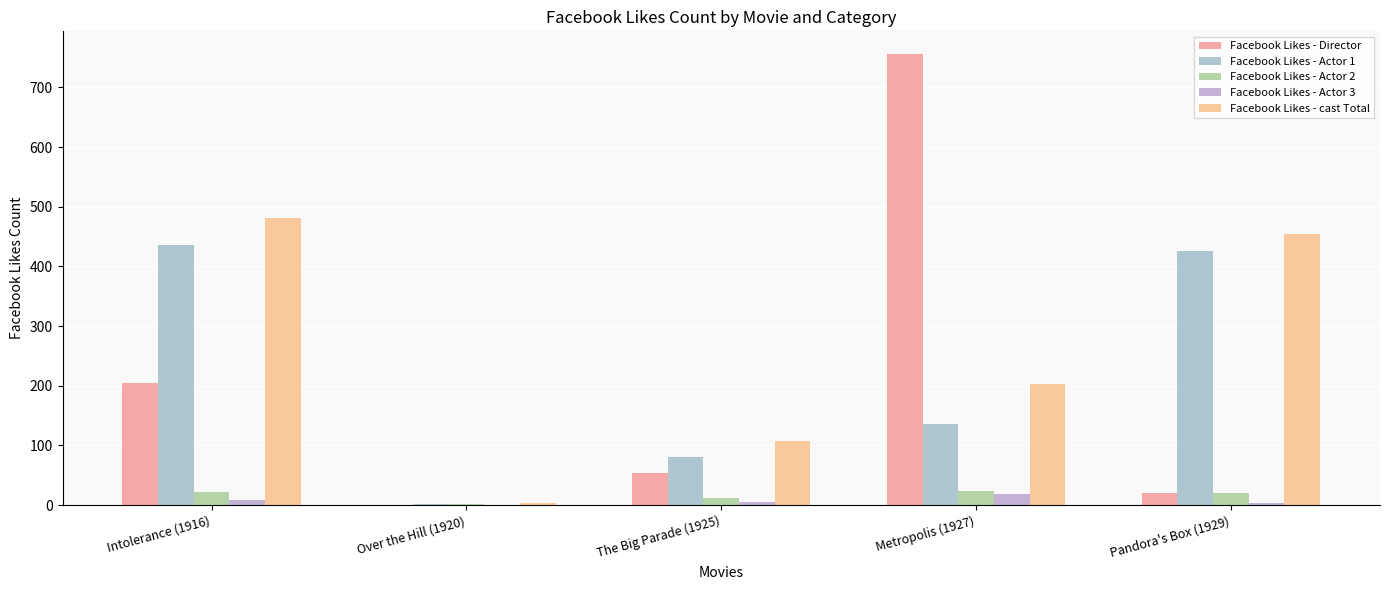

Which series has the largest total across all categories?

Facebook Likes - cast Total